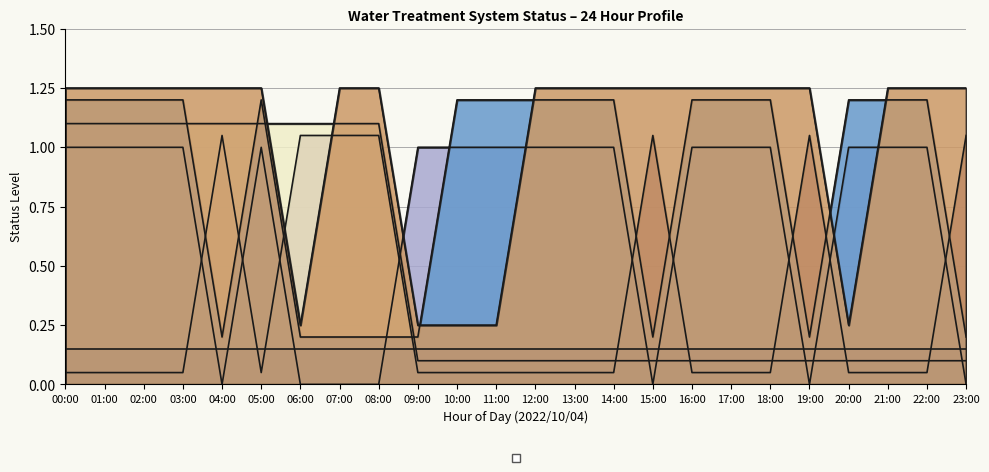

What is the difference between the maximum and minimum values in the _SP_01B_F_SERVICE_PUMP series?

1.0